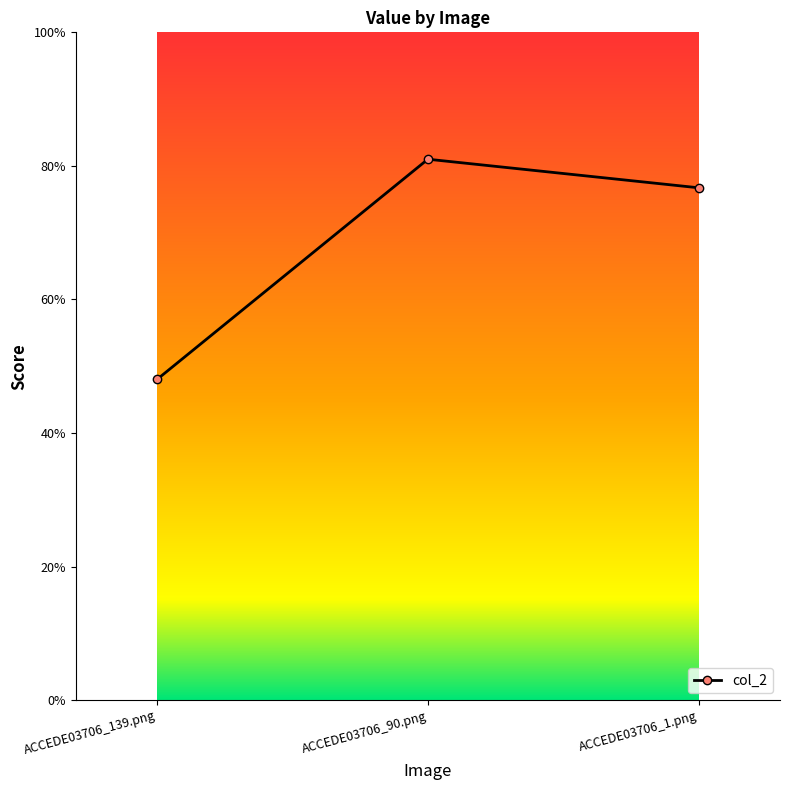

Between ACCEDE03706_90.png and ACCEDE03706_139.png, which is larger?

ACCEDE03706_90.png